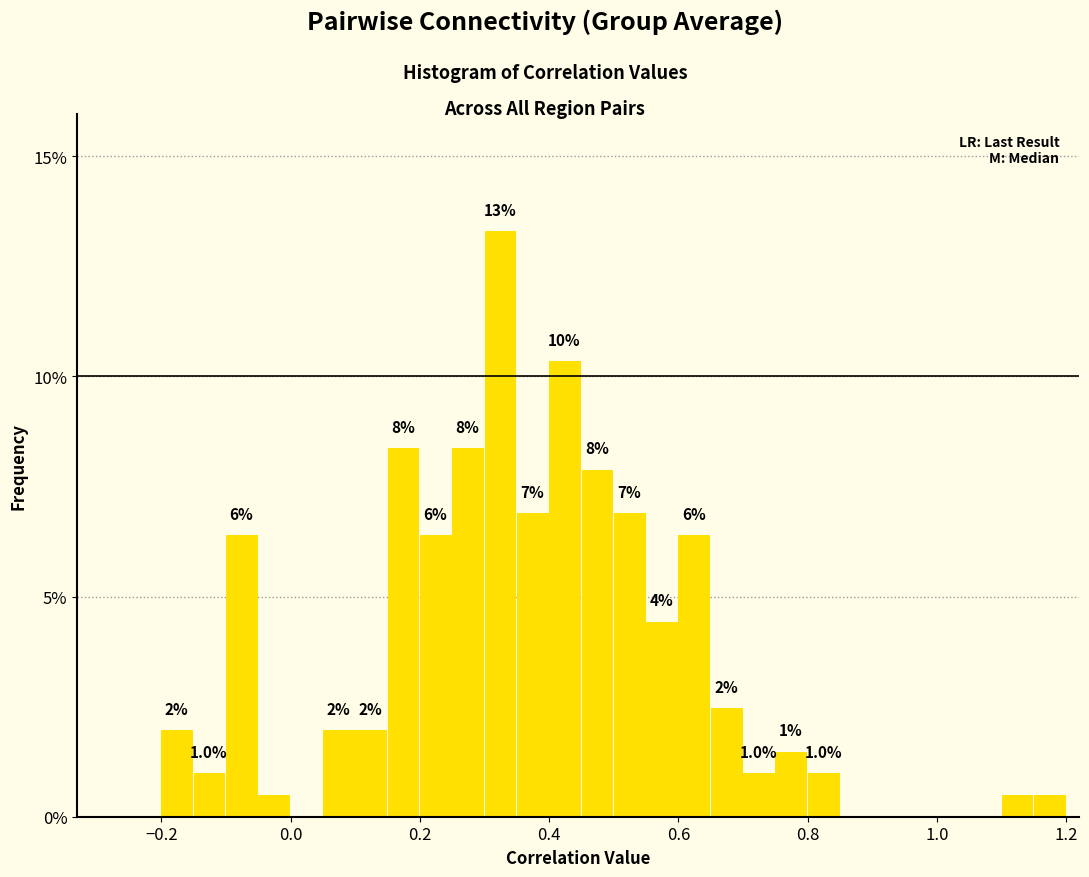

Read against the x-axis, roughly where is the centre of the tallest bar?

0.32